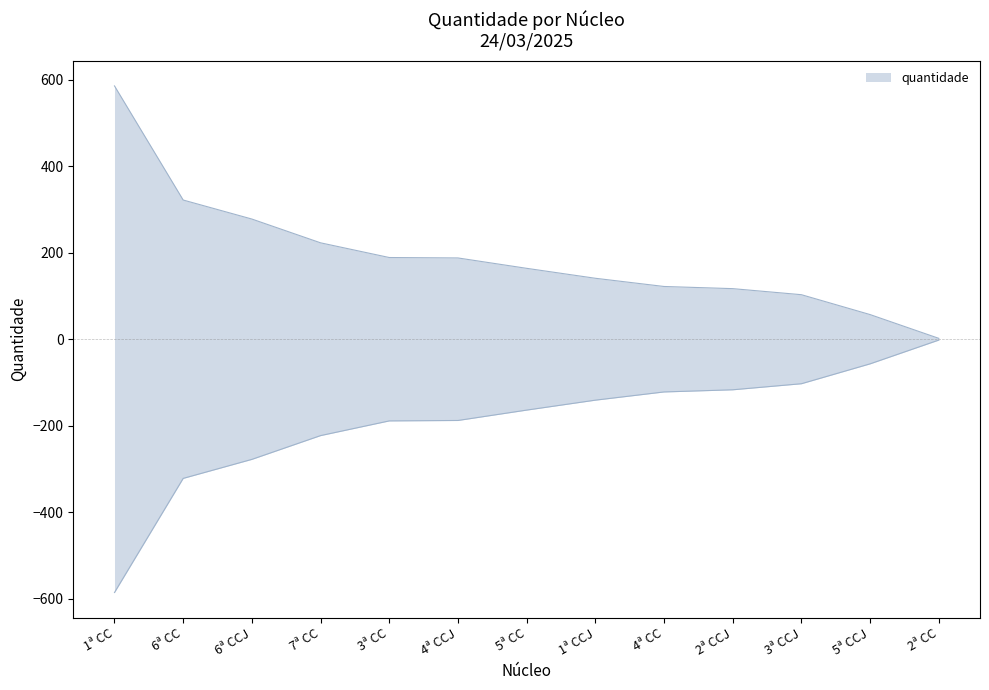

What position from the left is 3ª CCJ?

11